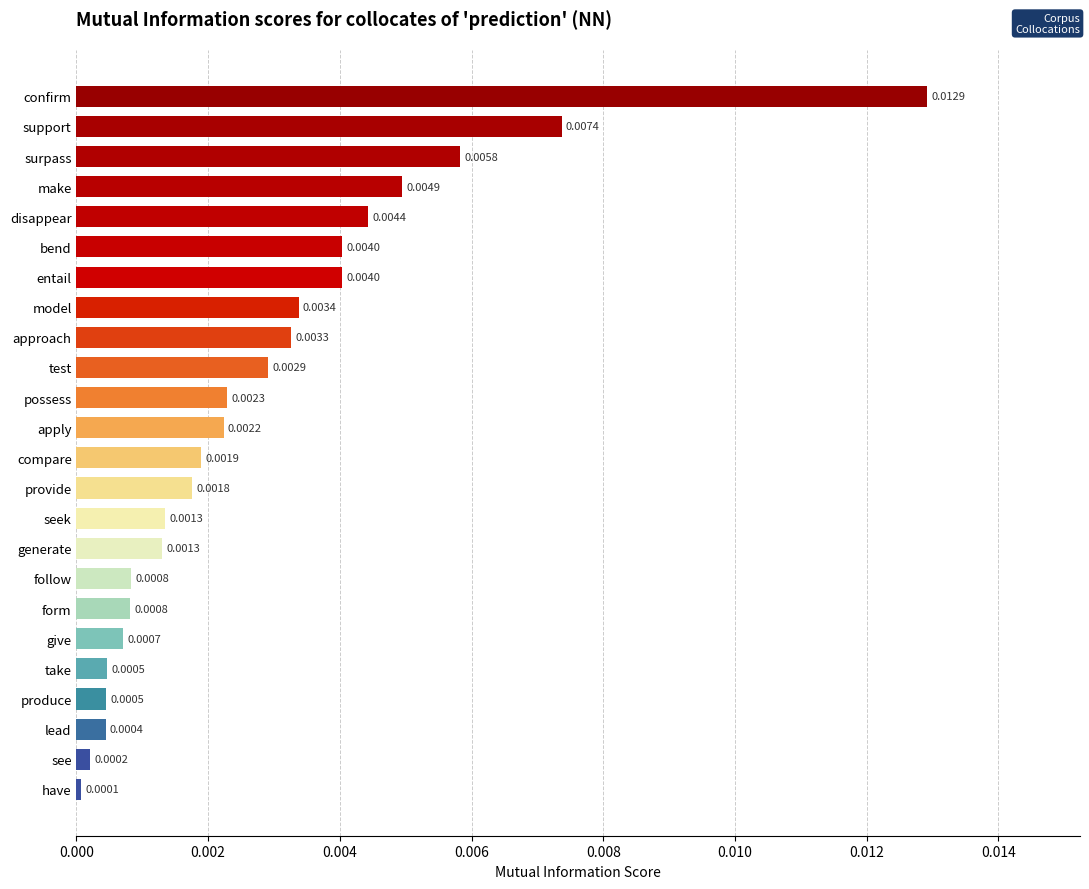

At which category does the chart reach its peak across all series?

confirm